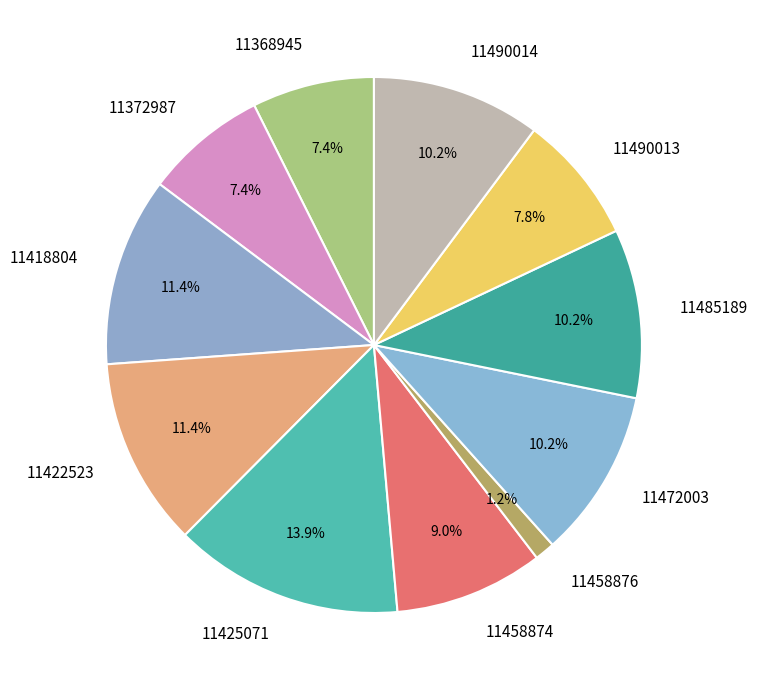

To the nearest percent, what is the average slice percentage?

9%